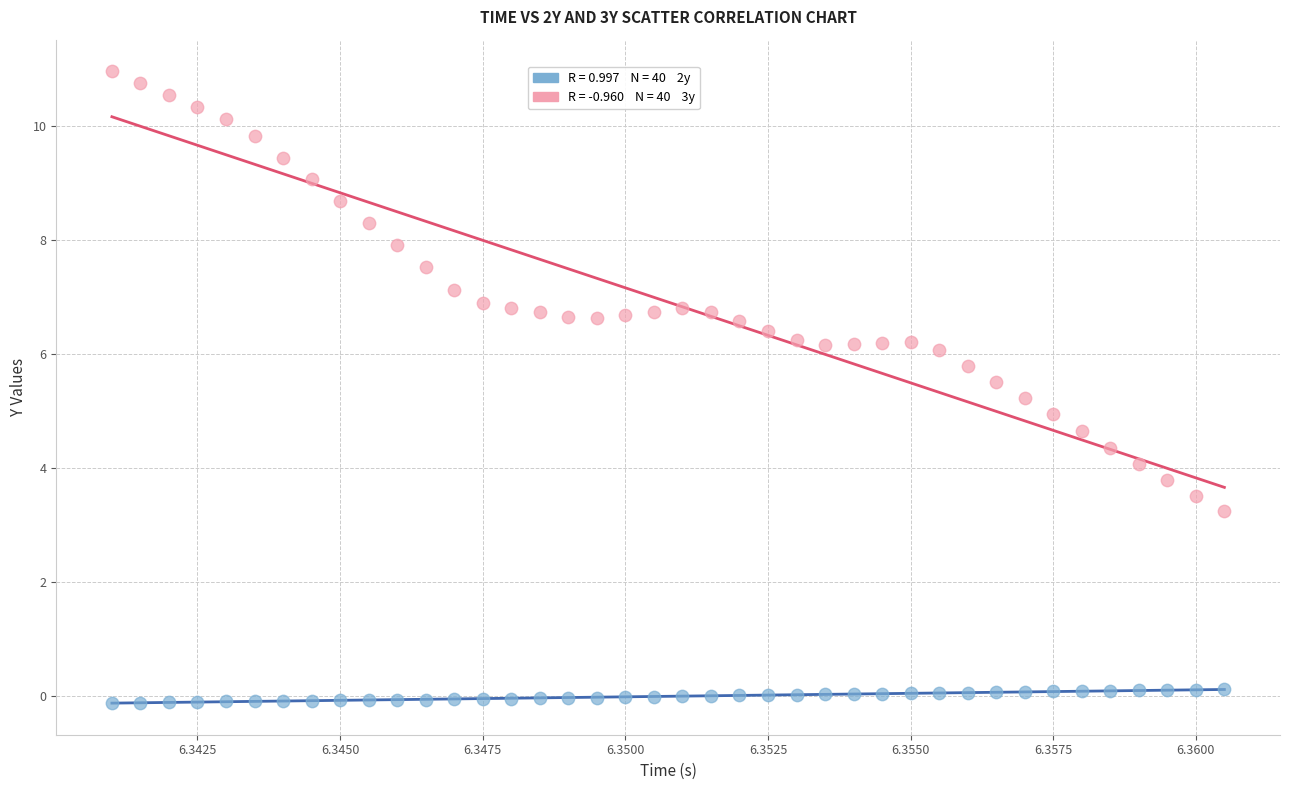

Across all data points, what is the range of Y values (max minus min)?

11.1